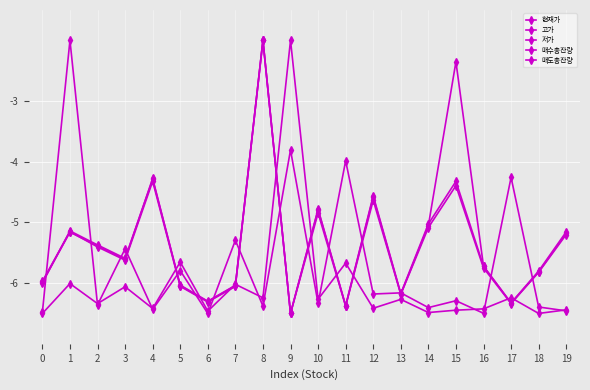

Between 13 and 18, which is larger?

18